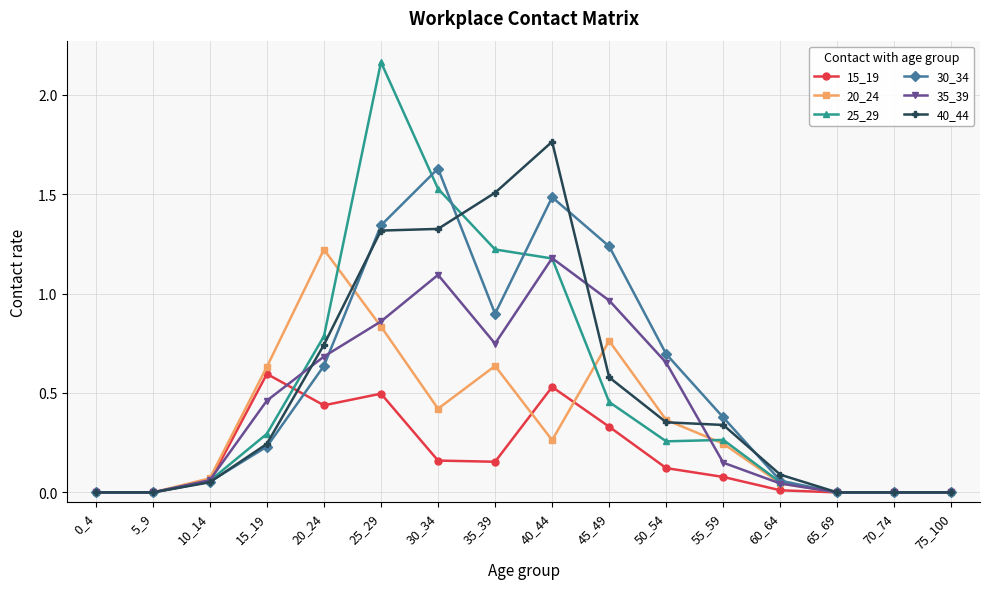

The 20_24 series shows 0.7 at 20_24. True or false?

False